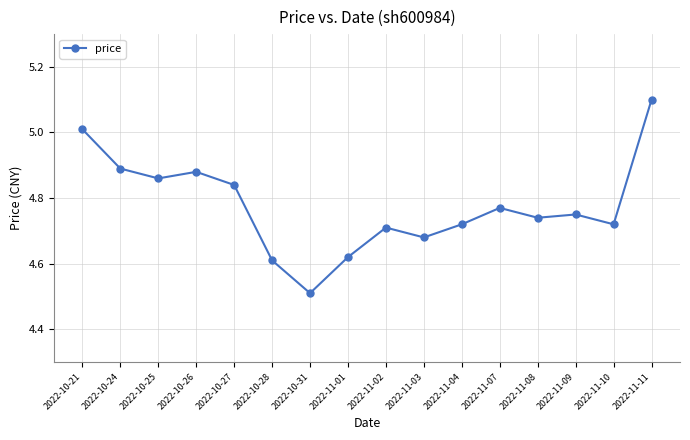

What is the difference between the maximum and second lowest values?

0.5